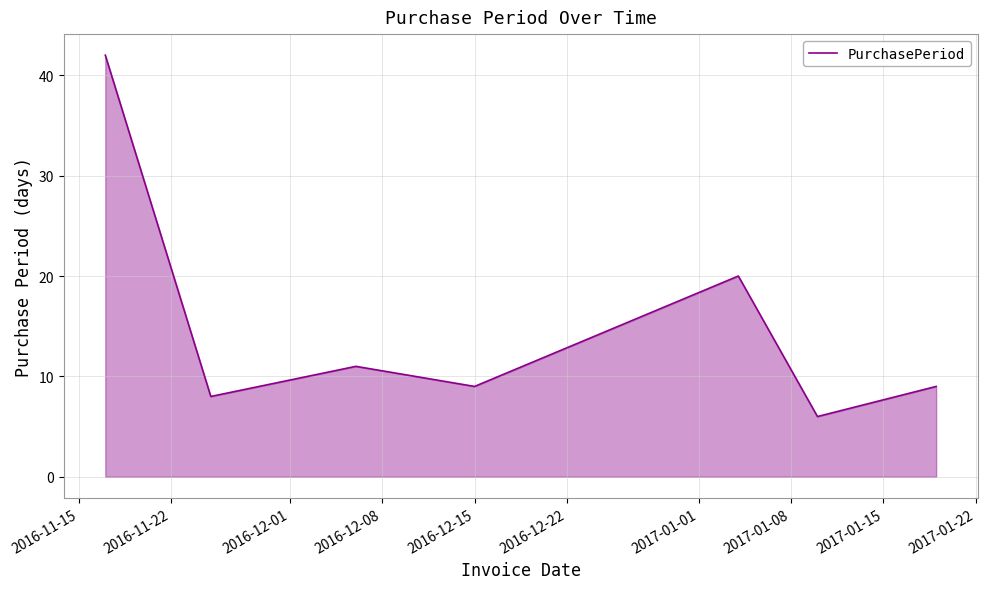

What is the sum of all values?

105